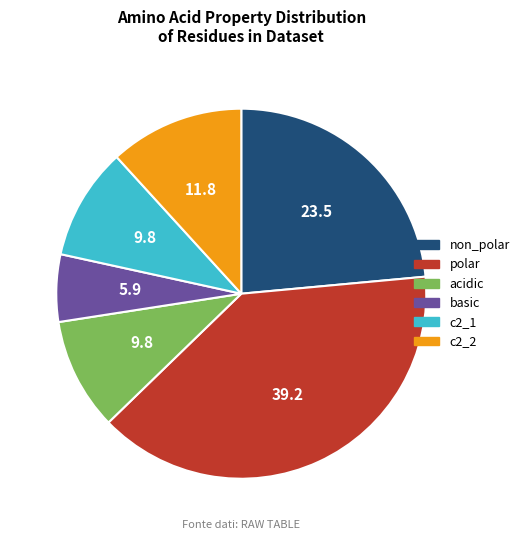

Which category has the smallest portion of the pie?

basic